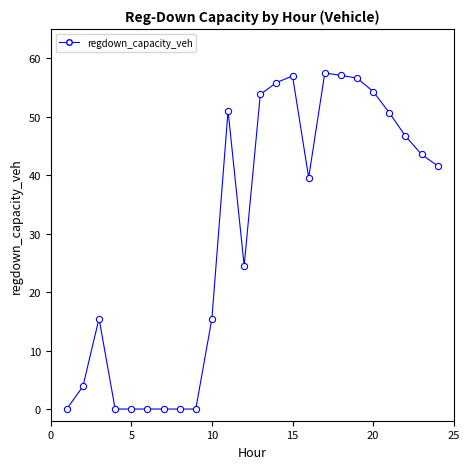

What is the greatest value displayed?

57.5